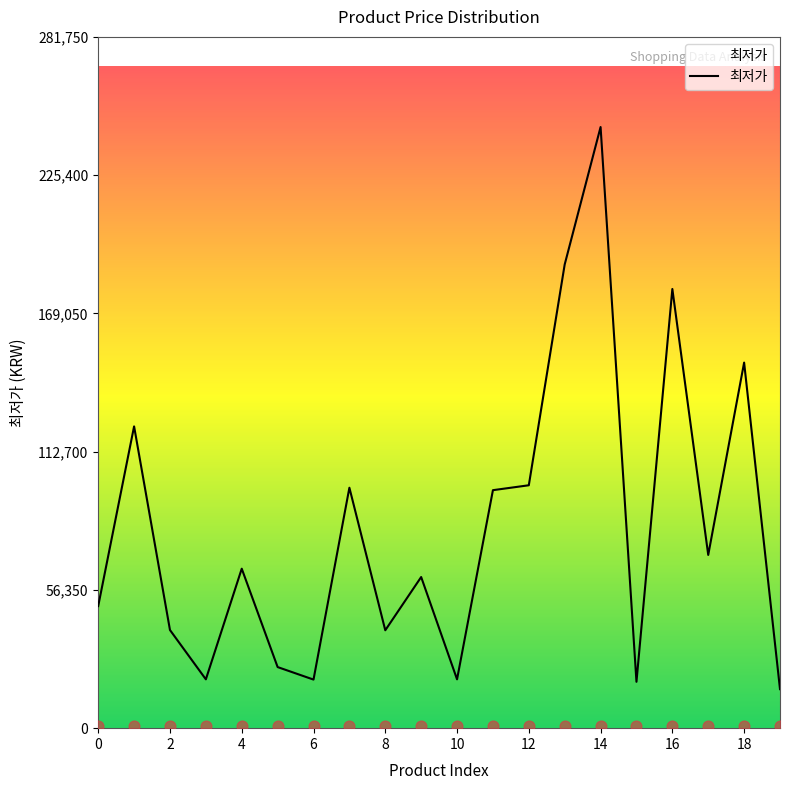

Approximately how many times larger is the value at 1 compared to 14?

0.5